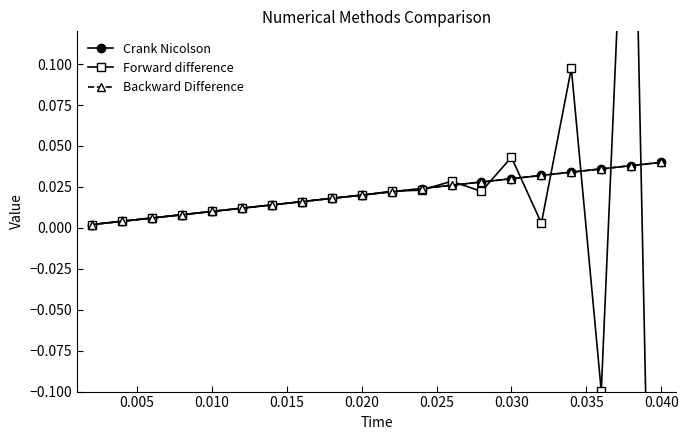

What is the sum of all Backward Difference values?

0.4